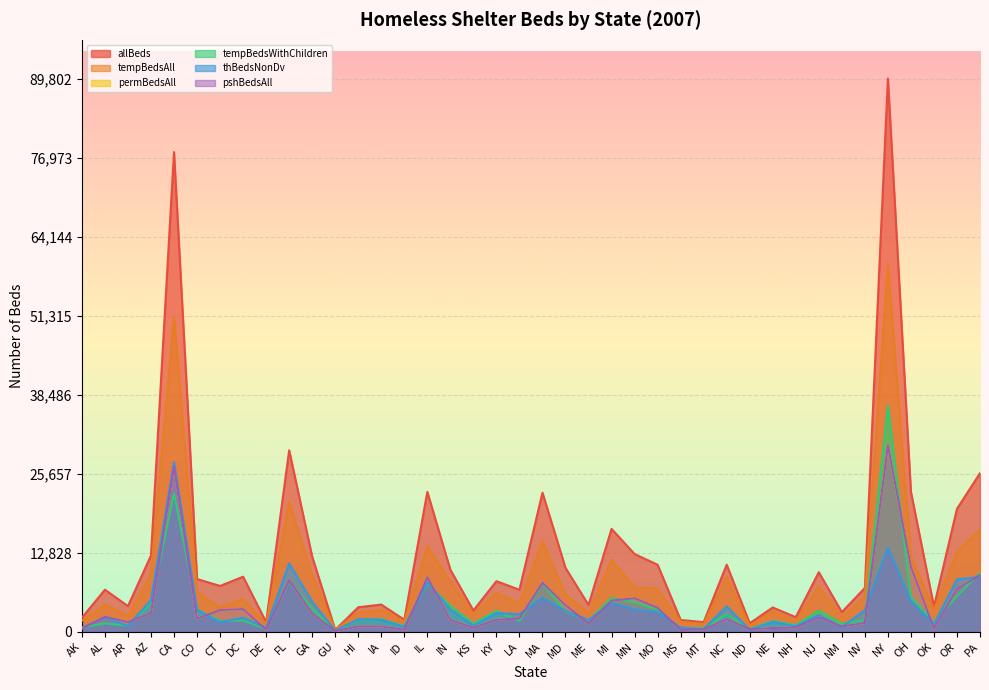

What is the total value across all series at AR?

11667